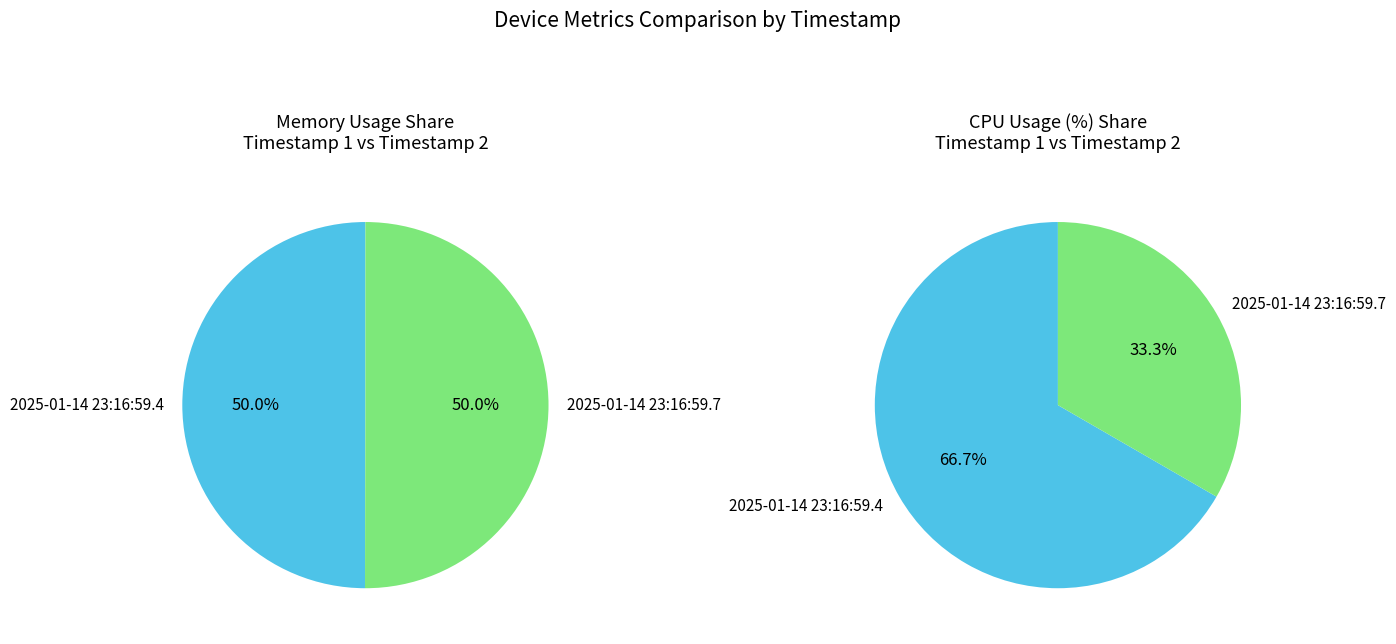

True or false: 2025-01-14 23:16:59.7 accounts for 50% of the total.

True